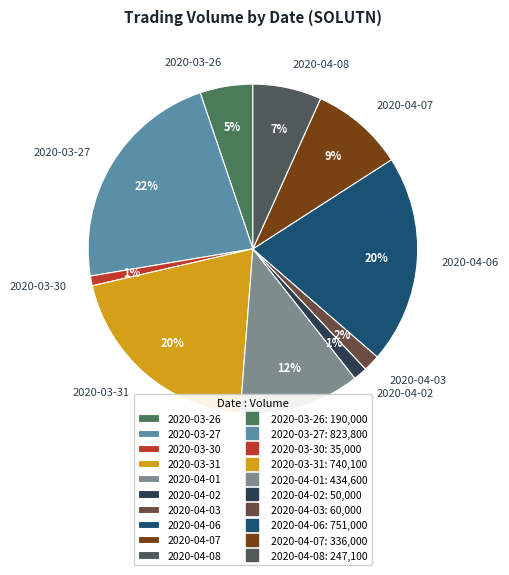

Combined, do 2020-04-02 and 2020-04-01 account for over 50%?

No